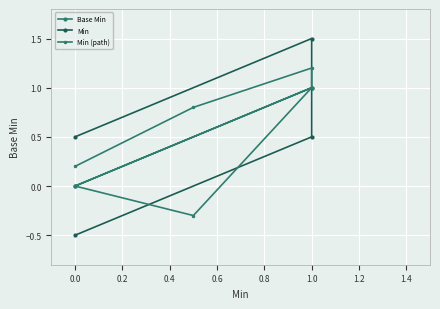

Is this an area chart (filled region under the line)?

No